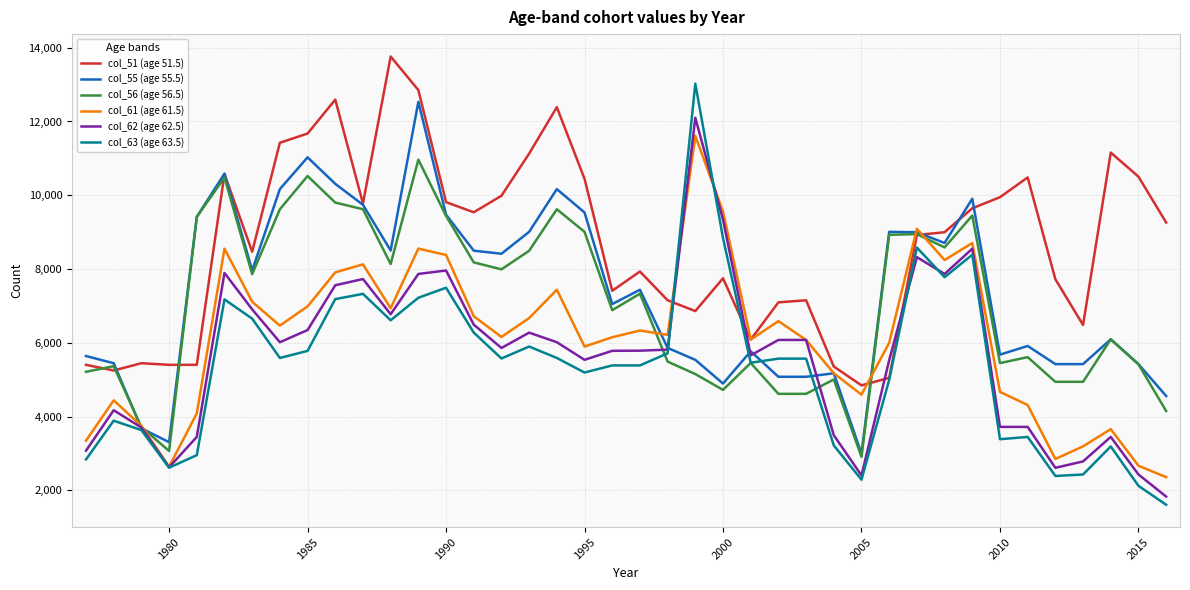

What is the maximum value shown in the chart?

13761.2